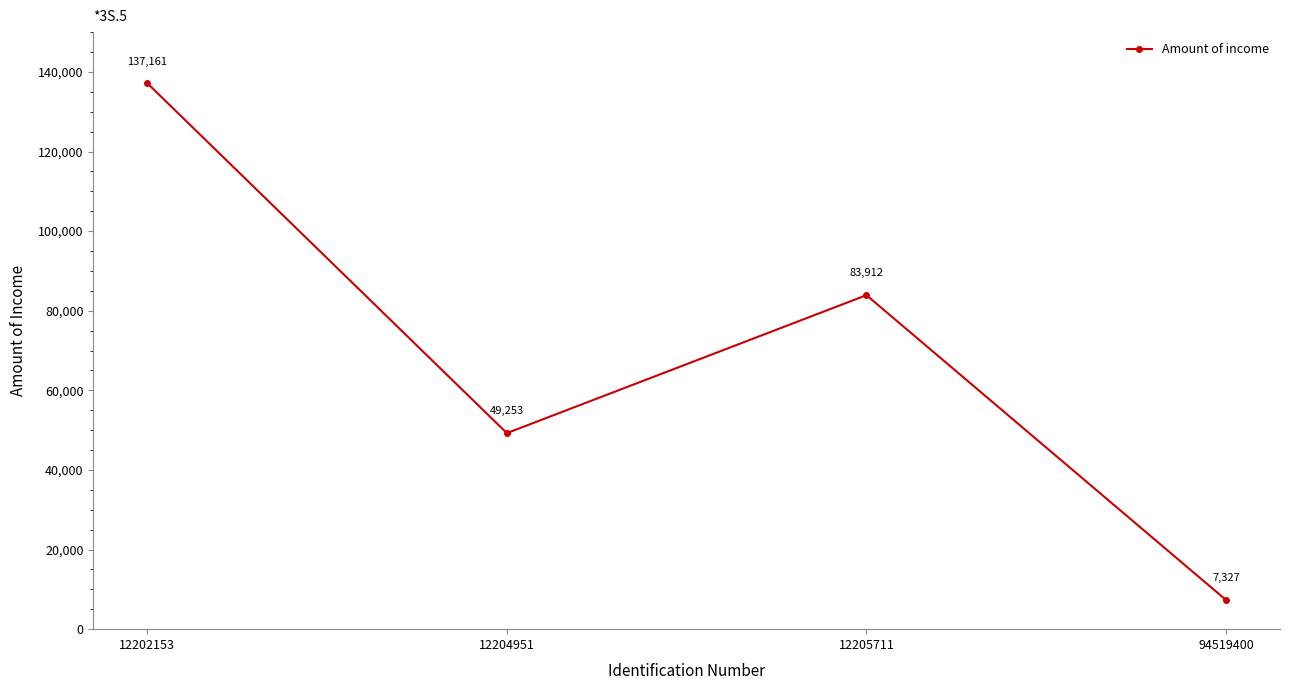

Reading right to left, what are all the values shown in this chart?

7327	83912	49253	137161